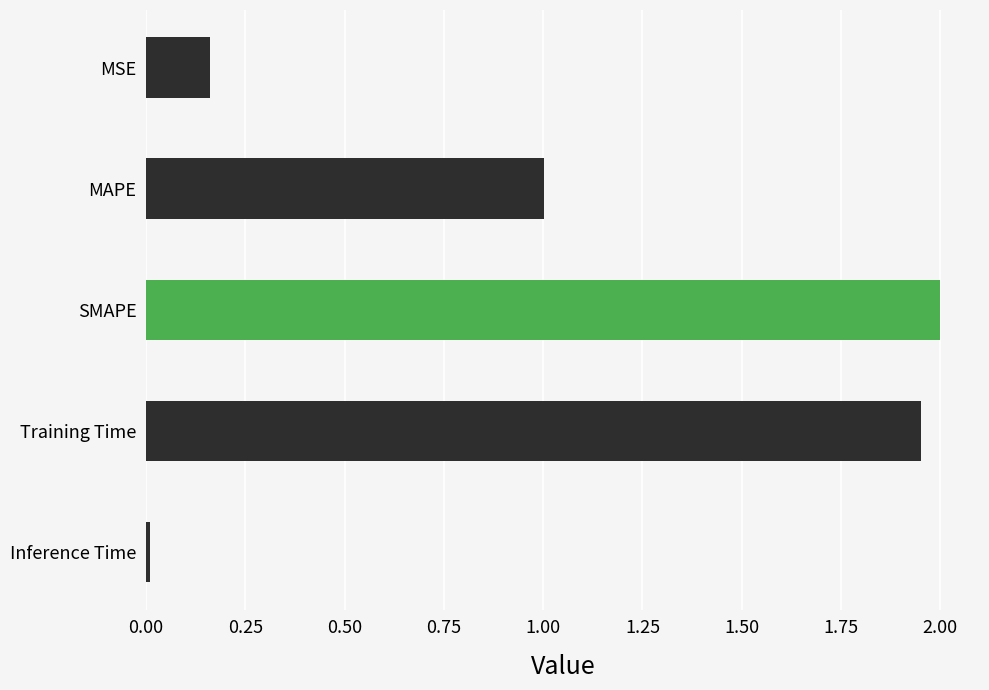

How many bars are there in total?

5